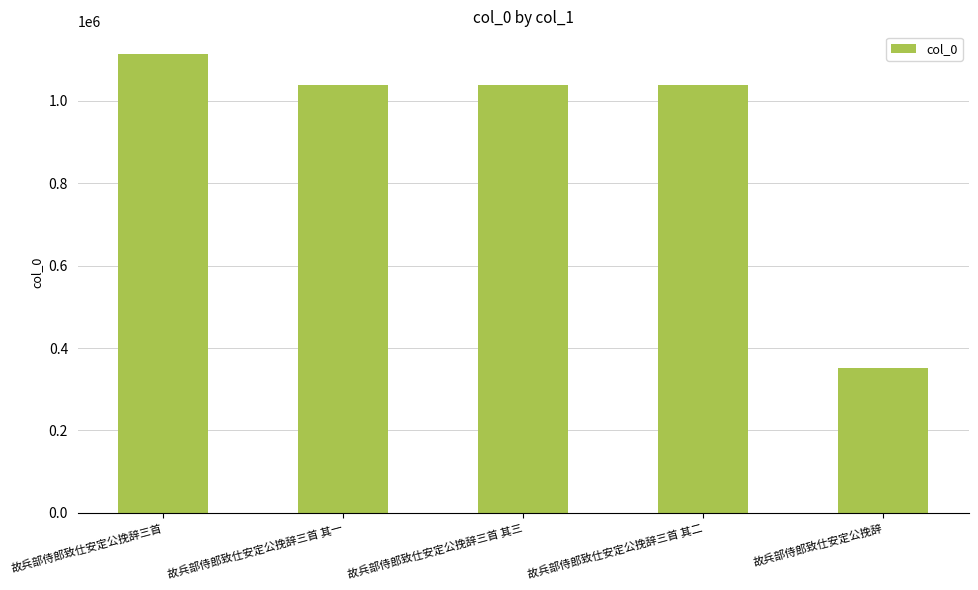

What is the label of the 2nd bar from the right?

故兵部侍郎致仕安定公挽辞三首 其二